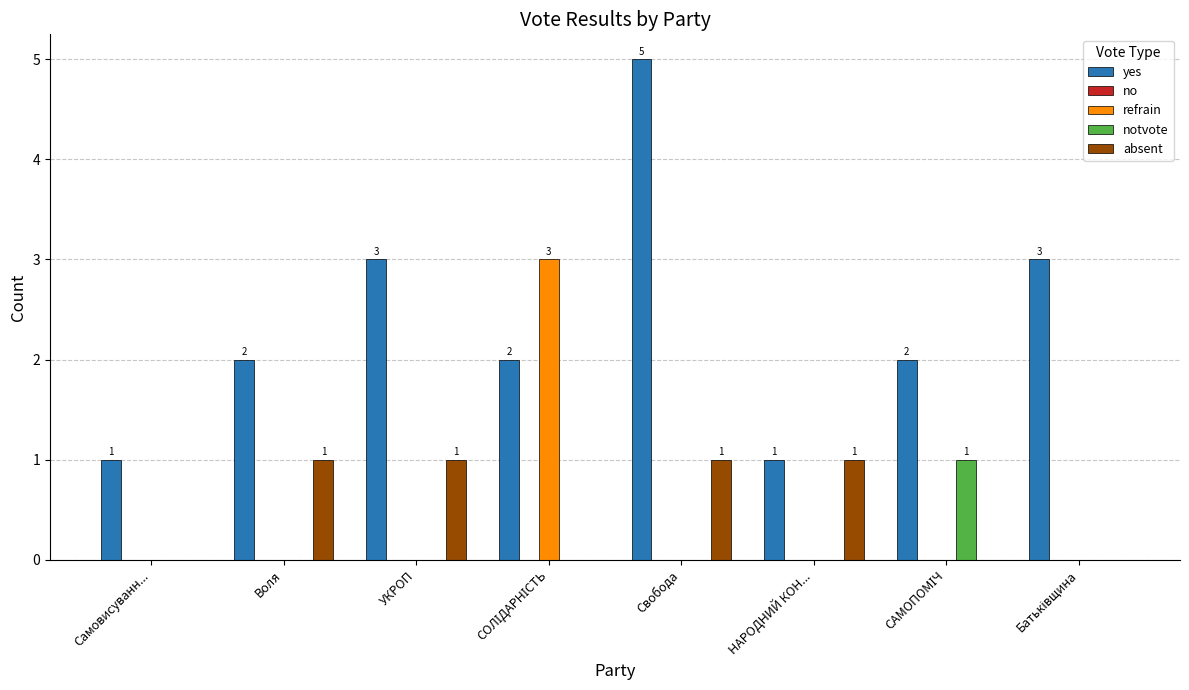

Which category has the highest value across all series?

Свобода